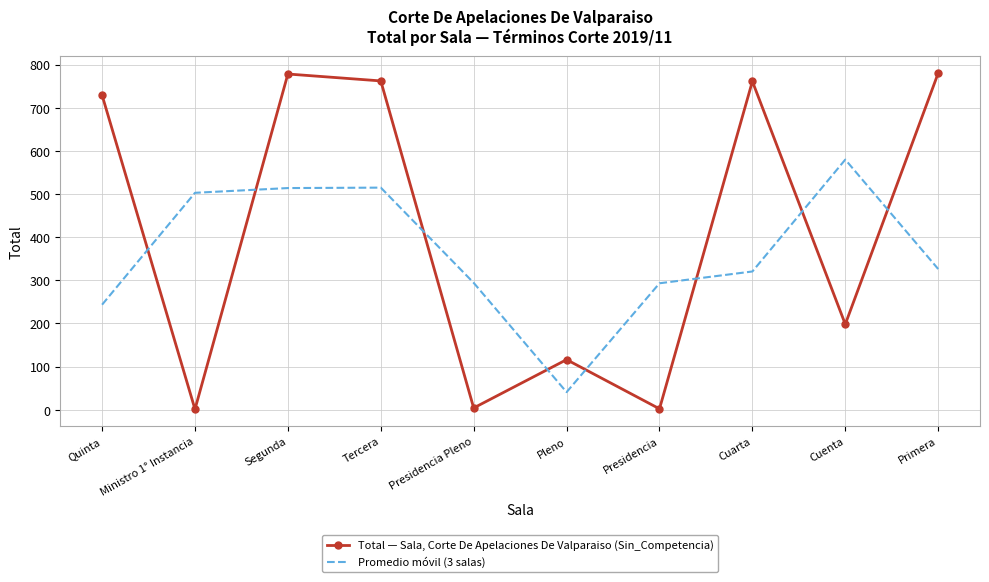

What position from the left is Pleno?

6